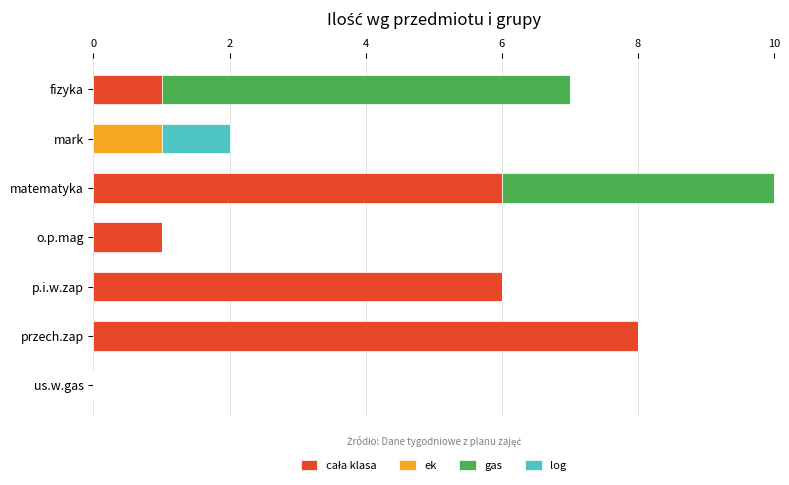

At which category is the sum across all series the highest?

matematyka